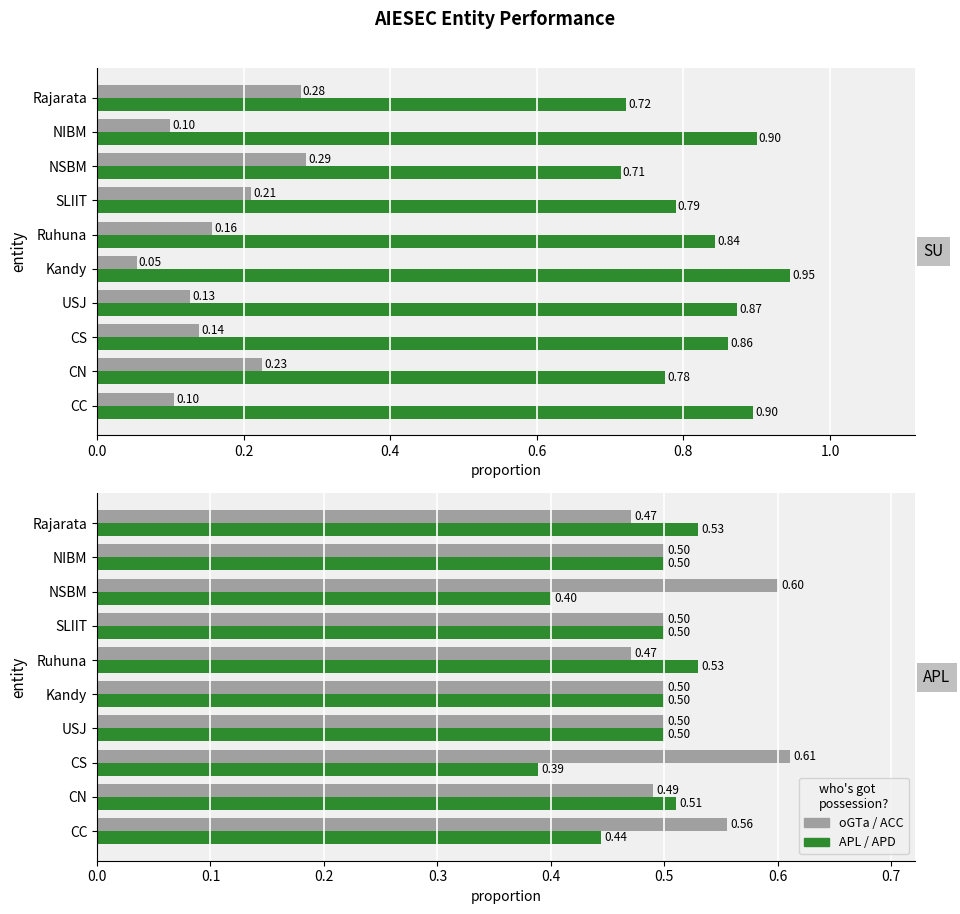

Which series changed the most between USJ and SLIIT?

oGTa